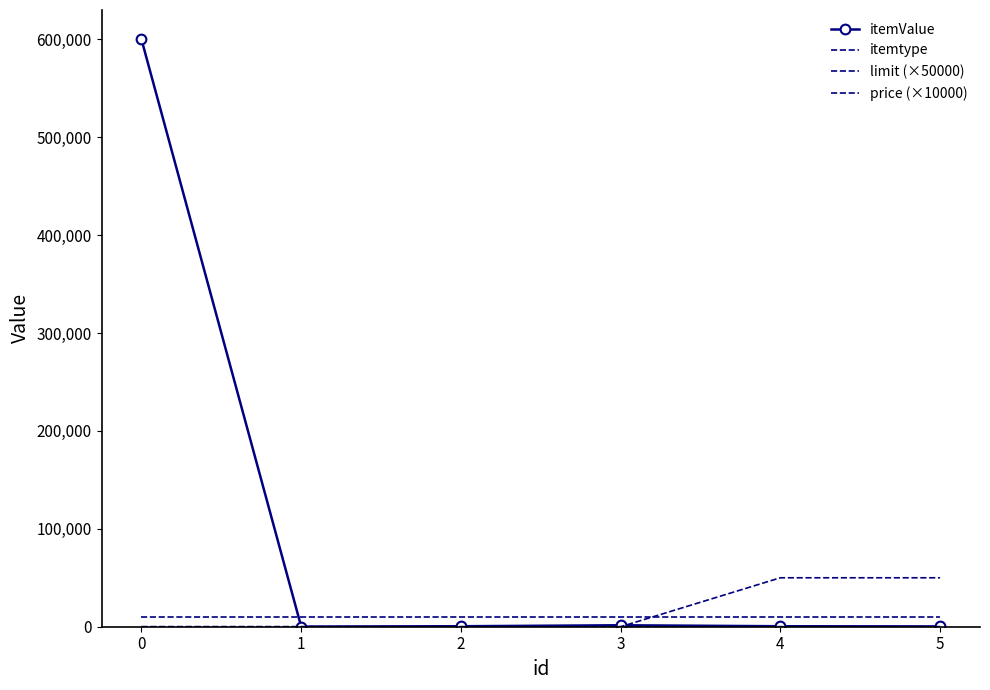

Reading left to right, transcribe all the data shown in this chart.

itemValue: 0=600000	1=150	2=500	3=1500	4=500	5=300
itemtype: 0=5	1=20	2=30	3=46	4=73	5=88
limit (×50000): 0=0	1=0	2=0	3=0	4=50000	5=50000
price (×10000): 0=10000	1=10000	2=10000	3=10000	4=10000	5=10000